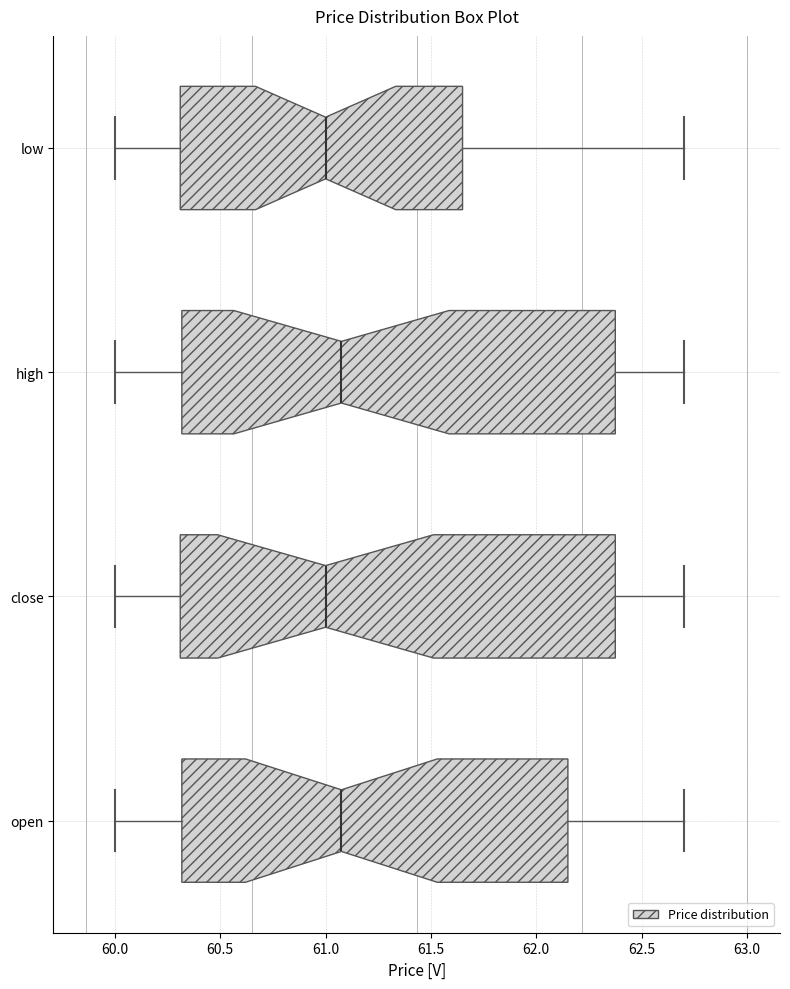

Reading bottom to top, read every box against the x-axis: the position of its median line, the range the box covers, and the ends of its whiskers. The values are not printed on the chart, so give them approximately, as read against the axis.

open: median 61.10, box 60.30 to 62.15, whiskers 60.00 to 62.70
close: median 61.00, box 60.30 to 62.40, whiskers 60.00 to 62.70
high: median 61.10, box 60.30 to 62.40, whiskers 60.00 to 62.70
low: median 61.00, box 60.30 to 61.65, whiskers 60.00 to 62.70